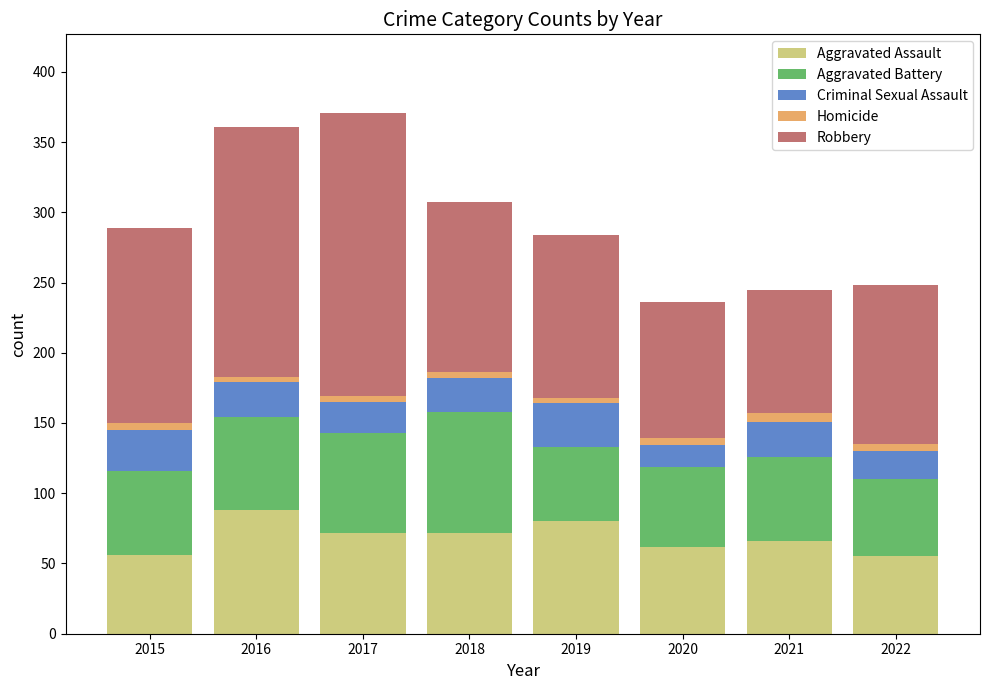

The value of Aggravated Assault at 2022 is 72. True or false?

False